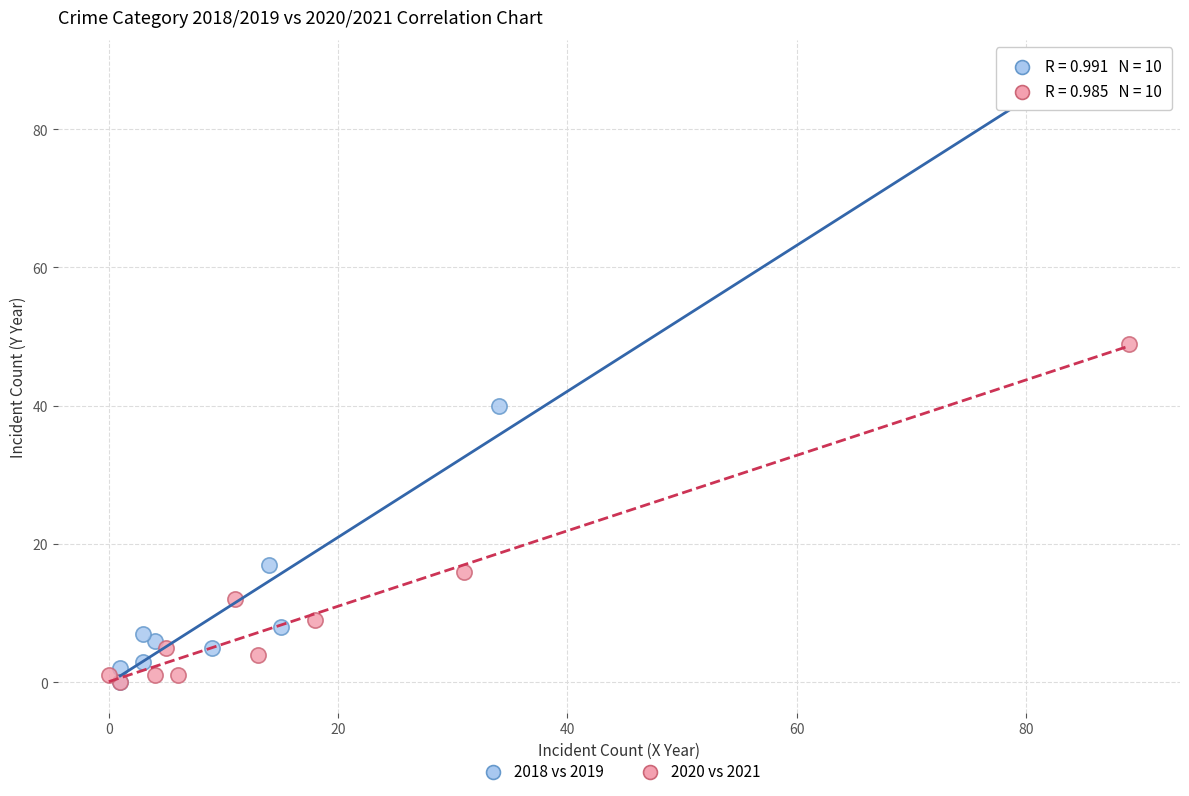

Which series has the widest spread of Y values?

2018 vs 2019